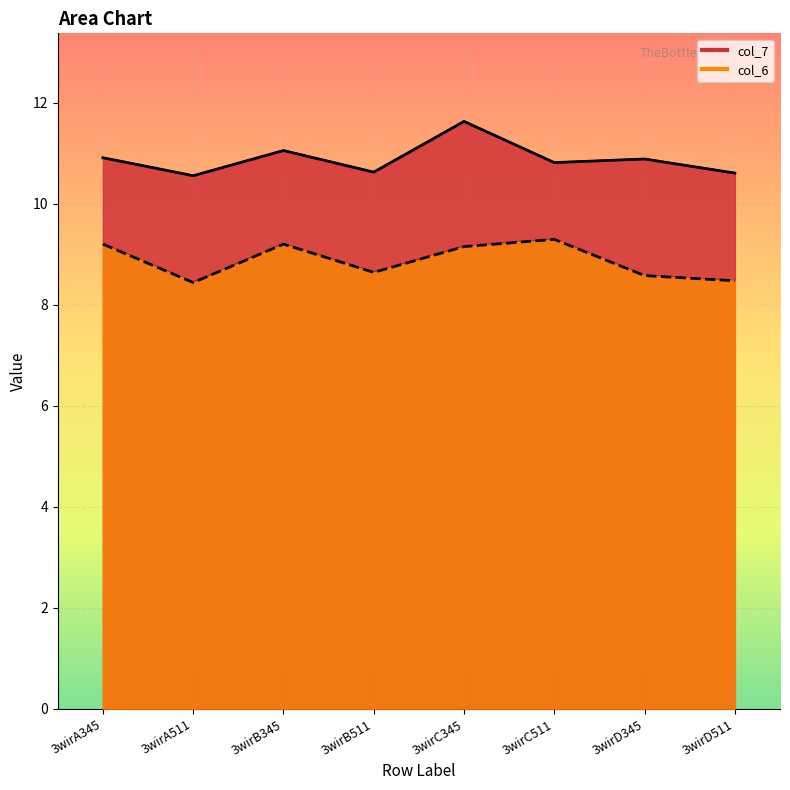

What is the label of the 1st point from the left?

3wirA345